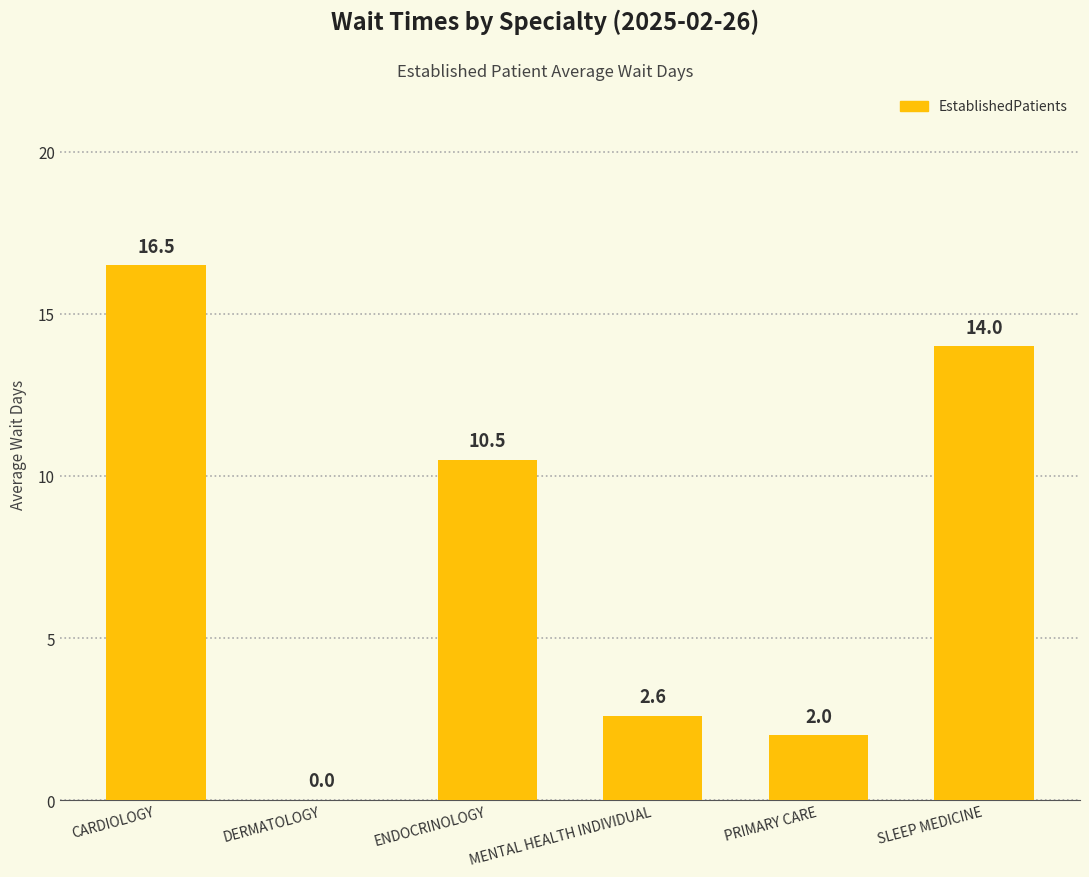

Where does the data first go above 10?

CARDIOLOGY